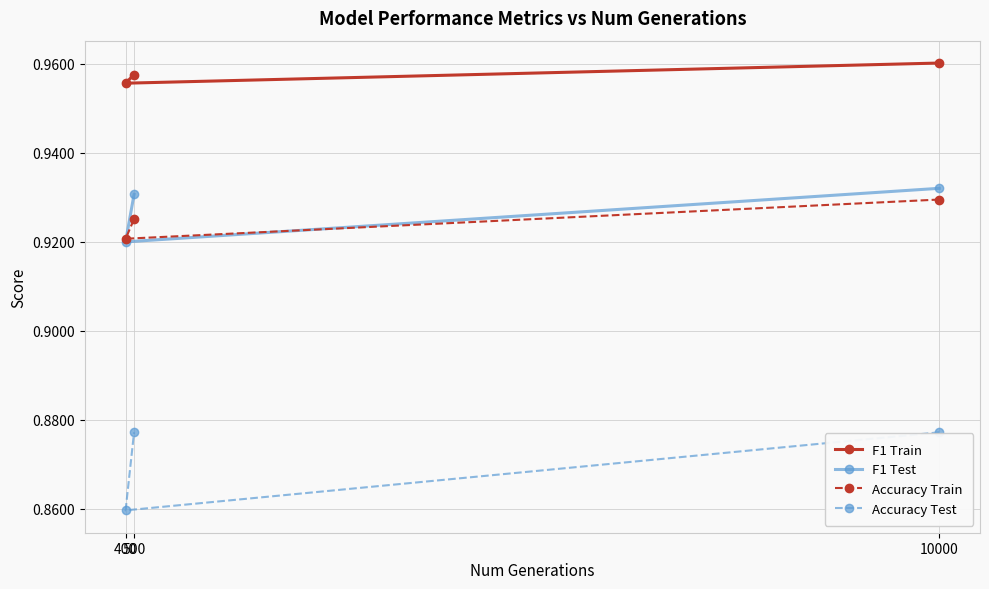

Rank the series by their maximum value, from highest to lowest.

F1 Train, F1 Test, Accuracy Train, Accuracy Test